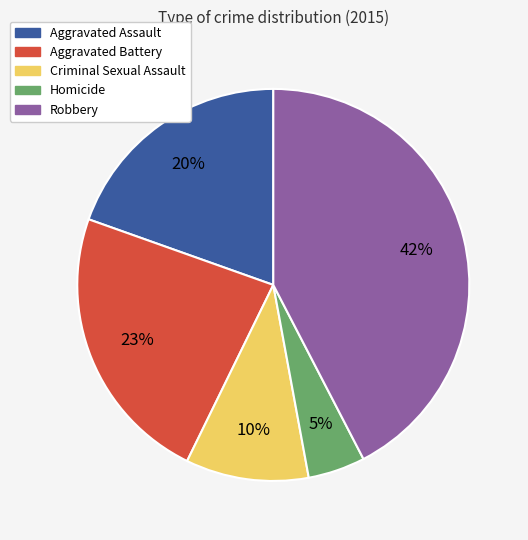

What is the smallest slice in the pie chart?

Homicide